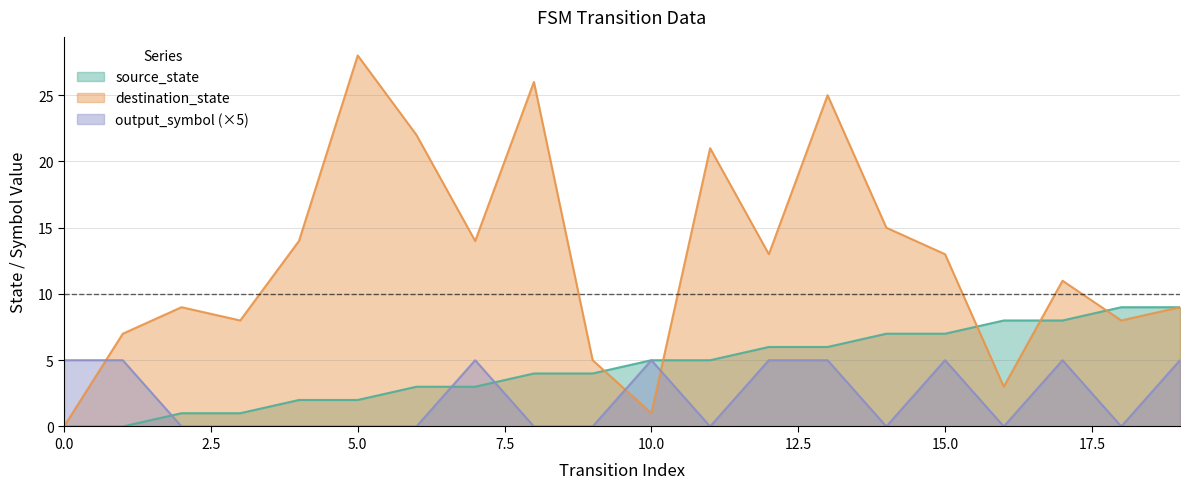

Where is destination_state nearest to the value 14?

4